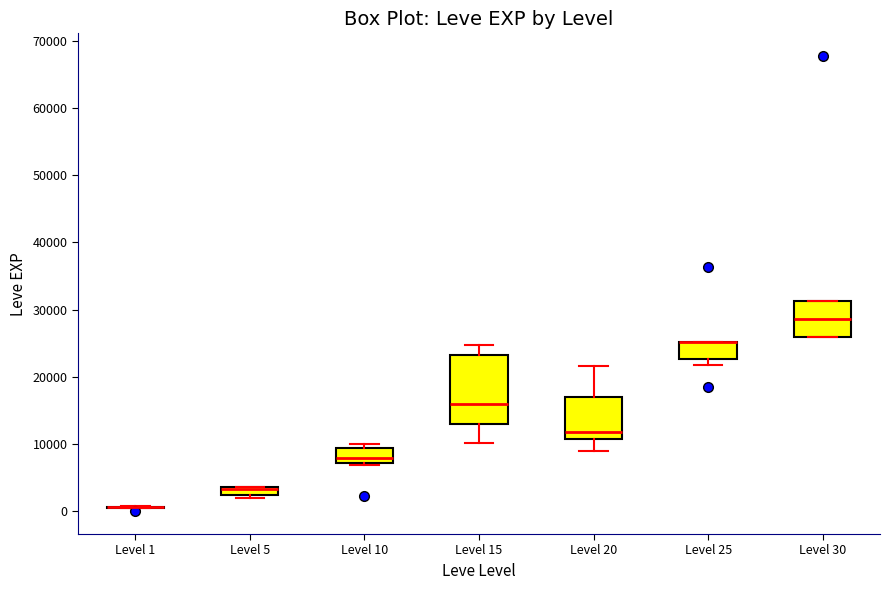

Comparing the boxes themselves (not the whiskers), which one is the tallest?

Level 15